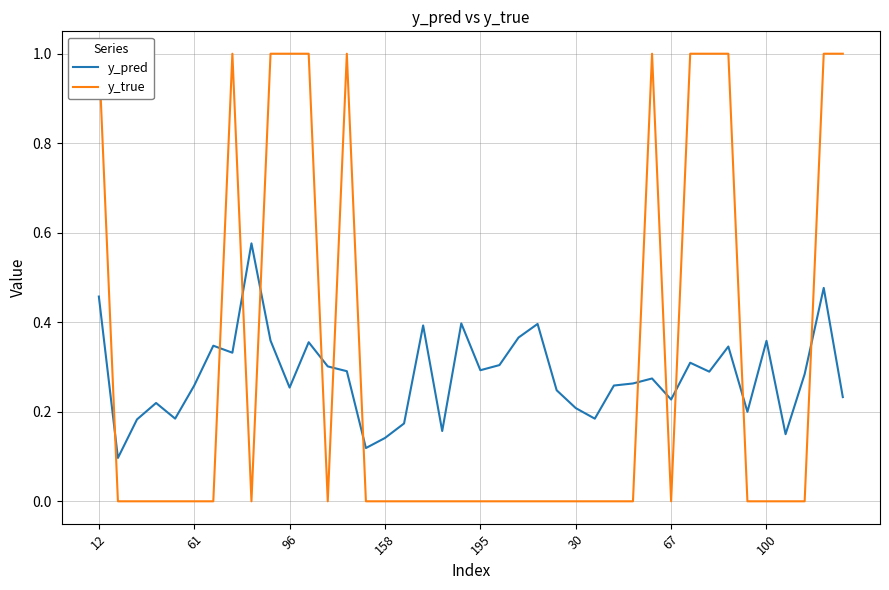

What is the sum of all y_pred values?

11.3